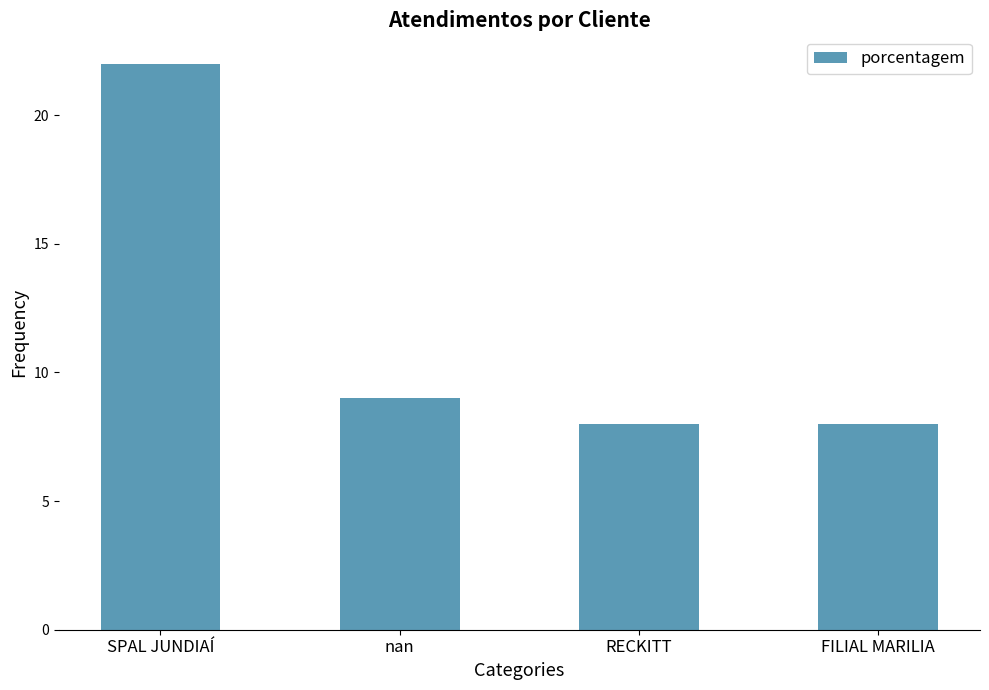

What position from the right is FILIAL MARILIA?

1